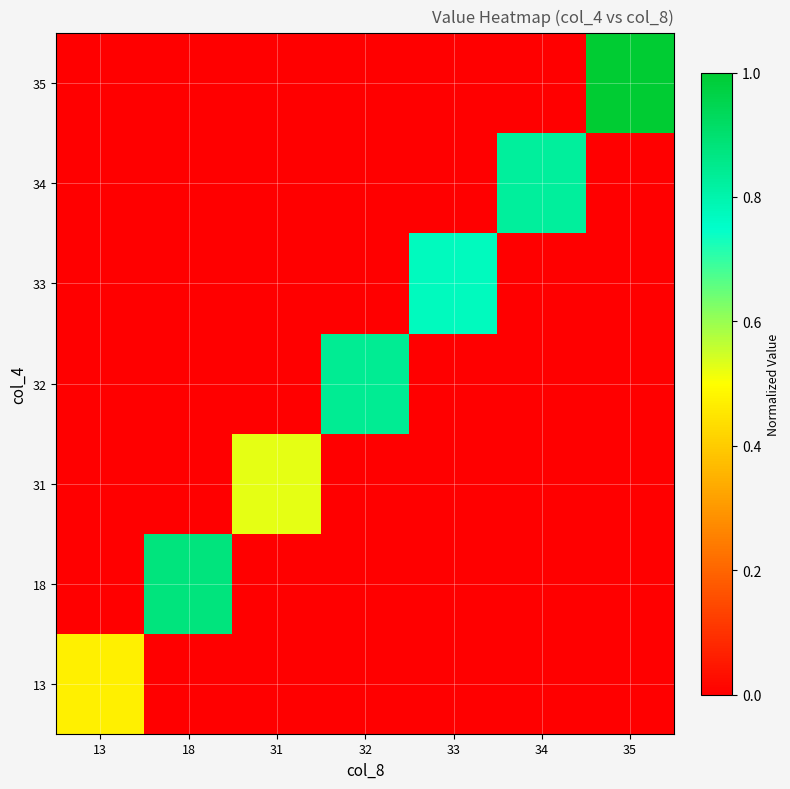

What is the total value across all series at 35?

1.0